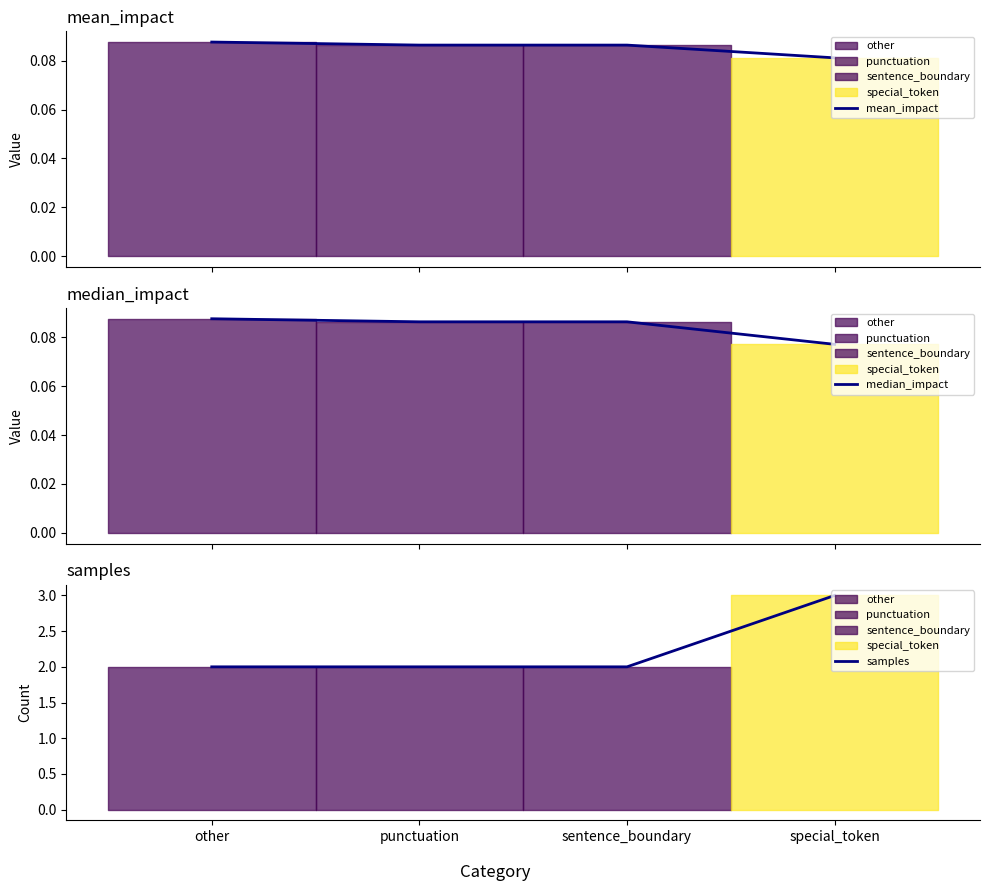

What are all the series names shown in the legend?

mean_impact, median_impact, samples